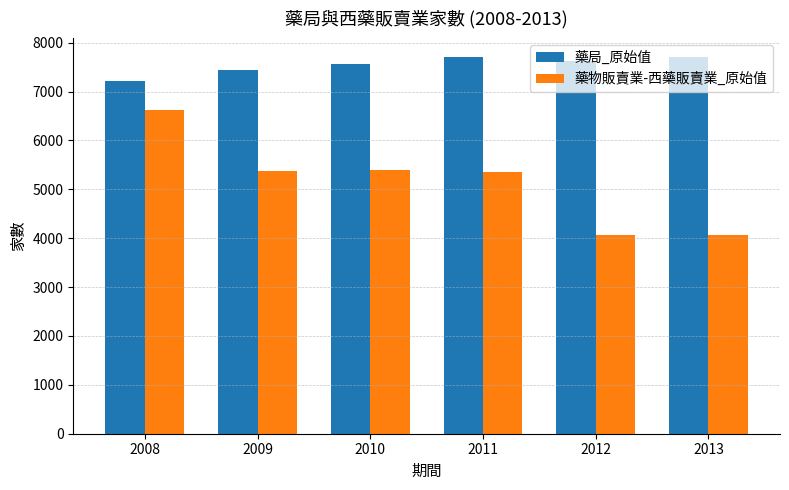

Is it true that 藥局_原始值 equals 13351 at 2009?

False